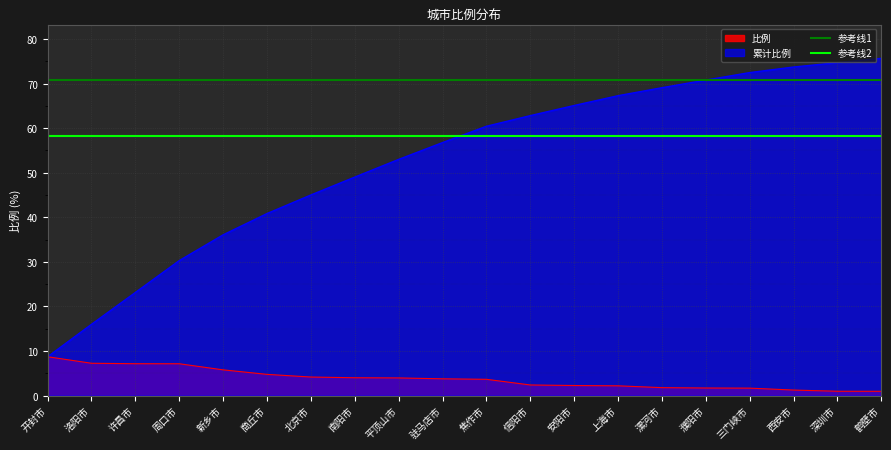

Is the value of 参考线2 at 开封市 greater than the value of 参考线1 at 洛阳市?

No